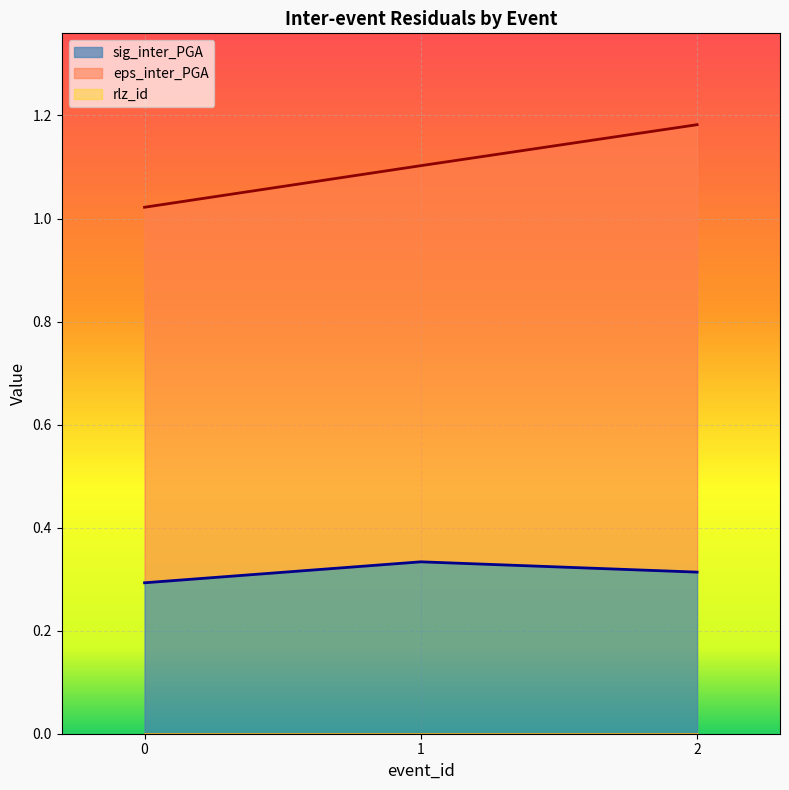

Reading right to left, list all the values displayed in this chart.

sig_inter_PGA: 0.3	0.3	0.3
eps_inter_PGA: 1.2	1.1	1.0